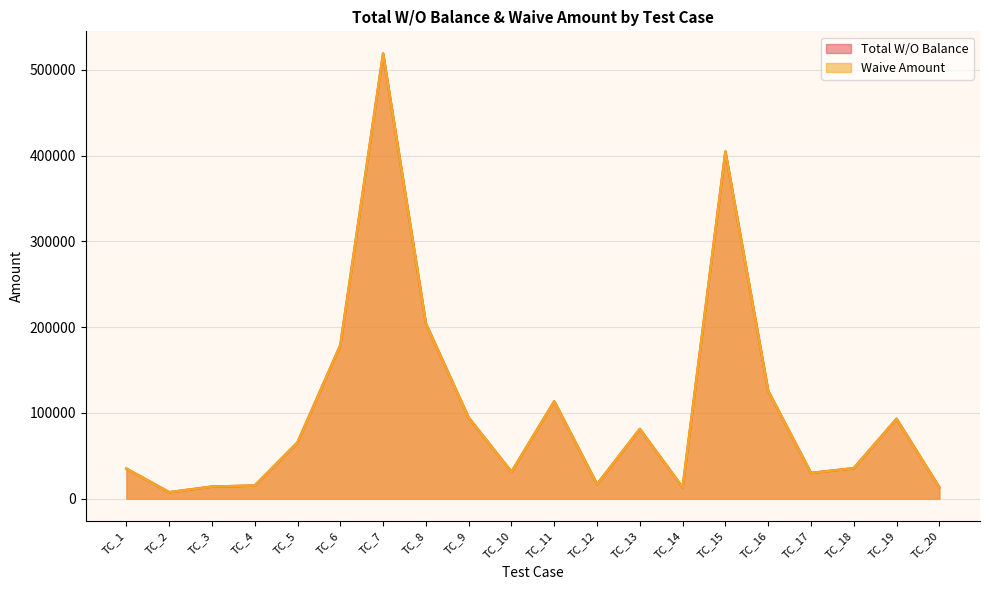

At which label does Waive Amount first exceed 65533?

TC_6